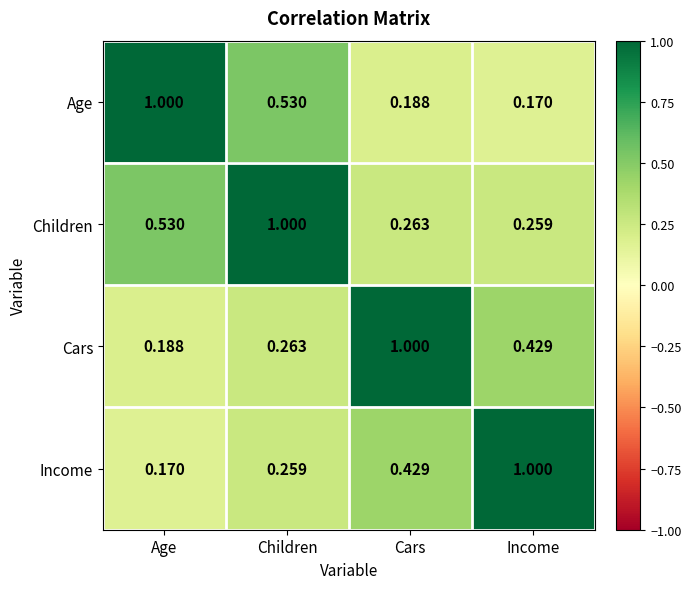

Rank the series at Cars from lowest to highest value.

Age, Children, Income, Cars